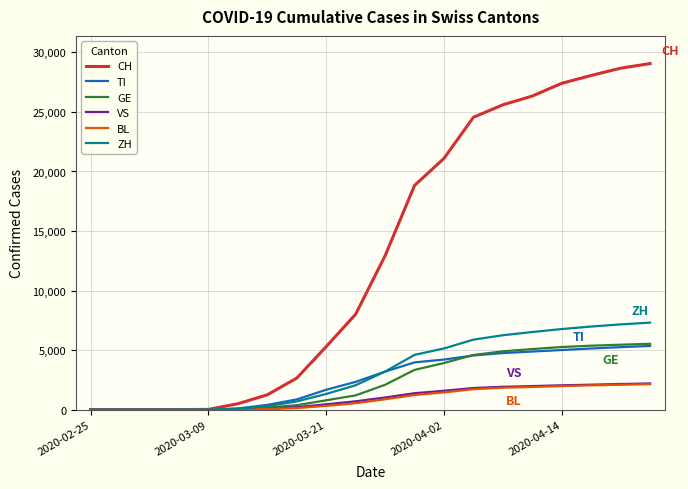

Which series has the largest range (max minus min)?

CH